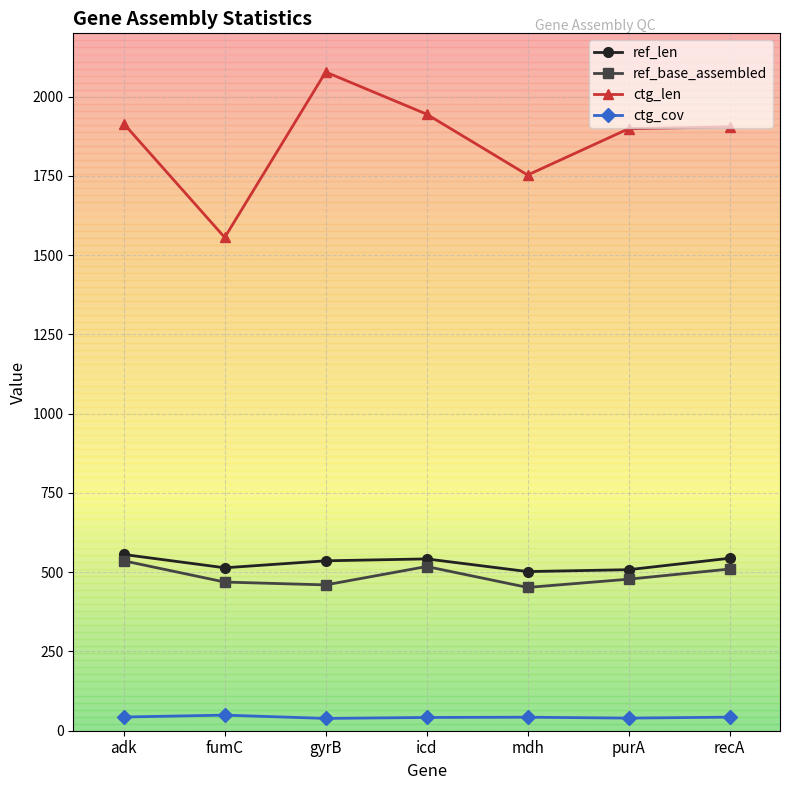

True or false: ctg_cov and ref_base_assembled intersect in this chart.

False